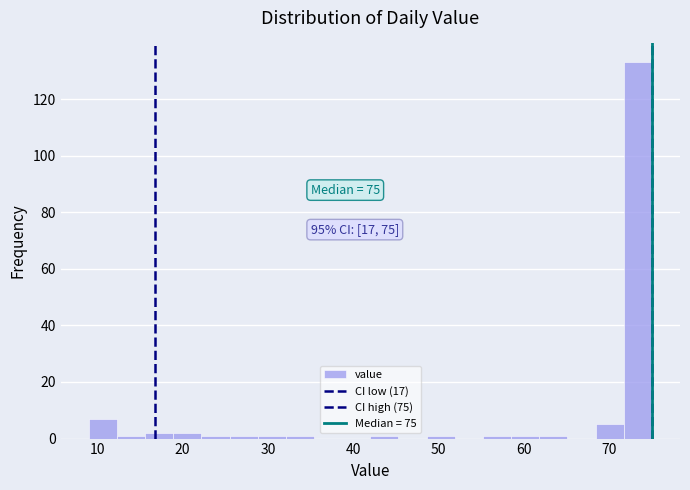

Read against the x-axis, roughly where is the centre of the tallest bar?

73